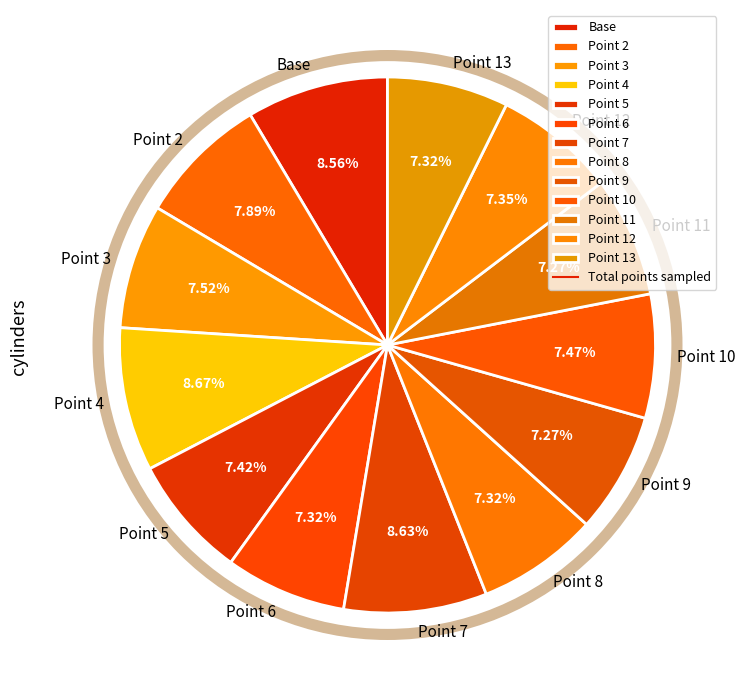

Approximately how many times larger is the value at Base compared to Point 3?

1.1